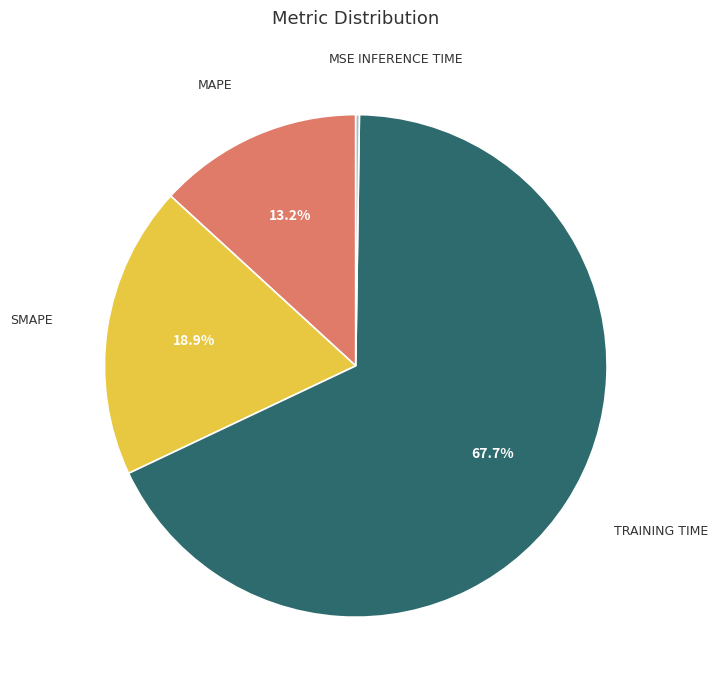

Does any single category account for the majority?

Yes